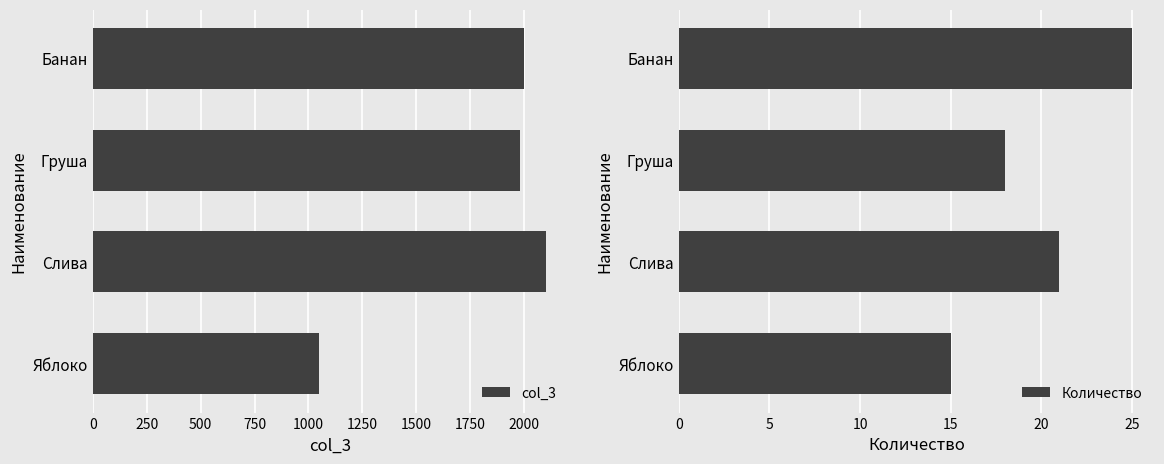

Reading left to right, extract all data points from this chart.

col_3: 1050	2100	1980	2000
Количество: 15	21	18	25